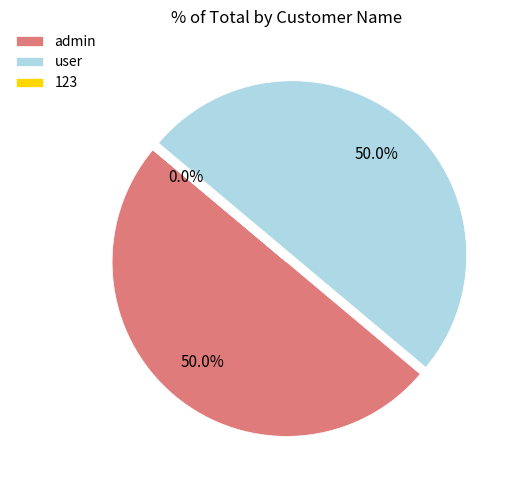

Combined, do user and admin account for over 50%?

Yes